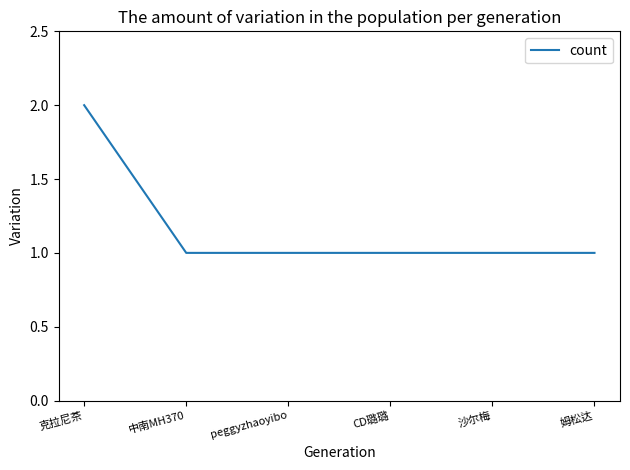

True or false: the data shows 2 at 沙尔梅.

False